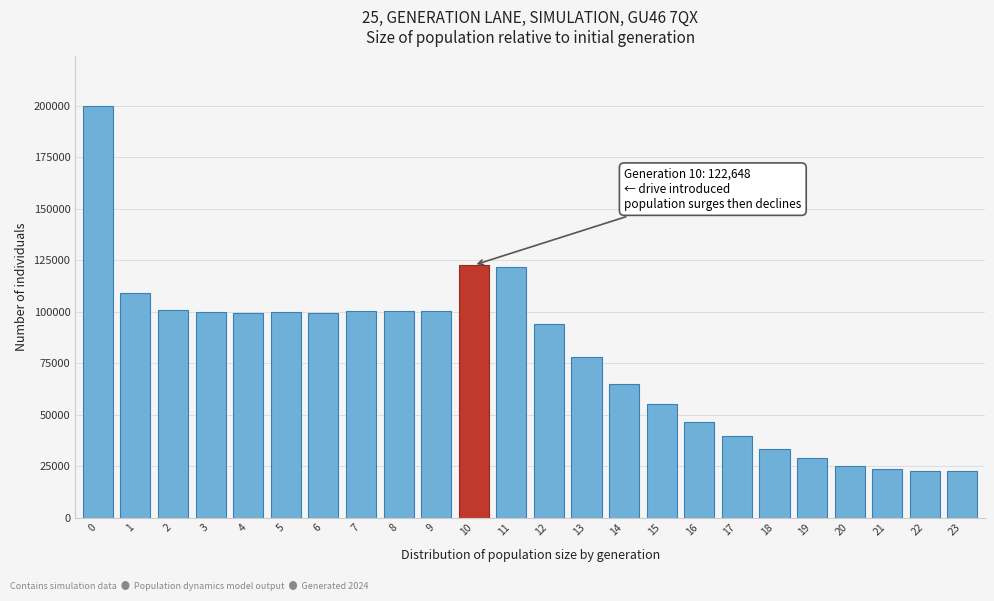

Approximately how many times larger is the value at 15 compared to 13?

0.7